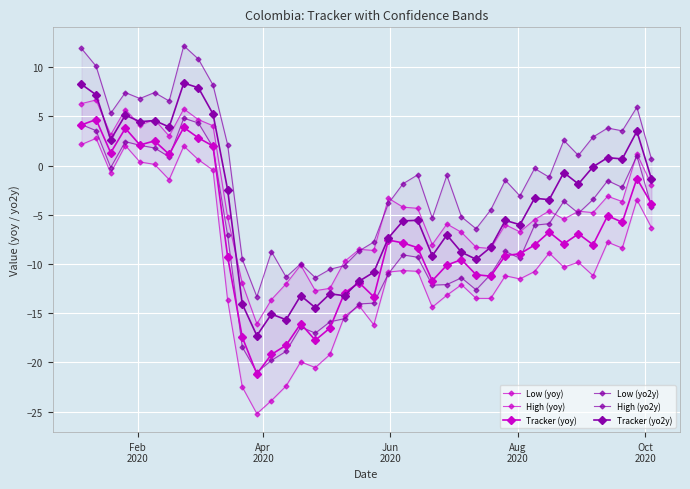

Is this an area chart (filled region under the line)?

No